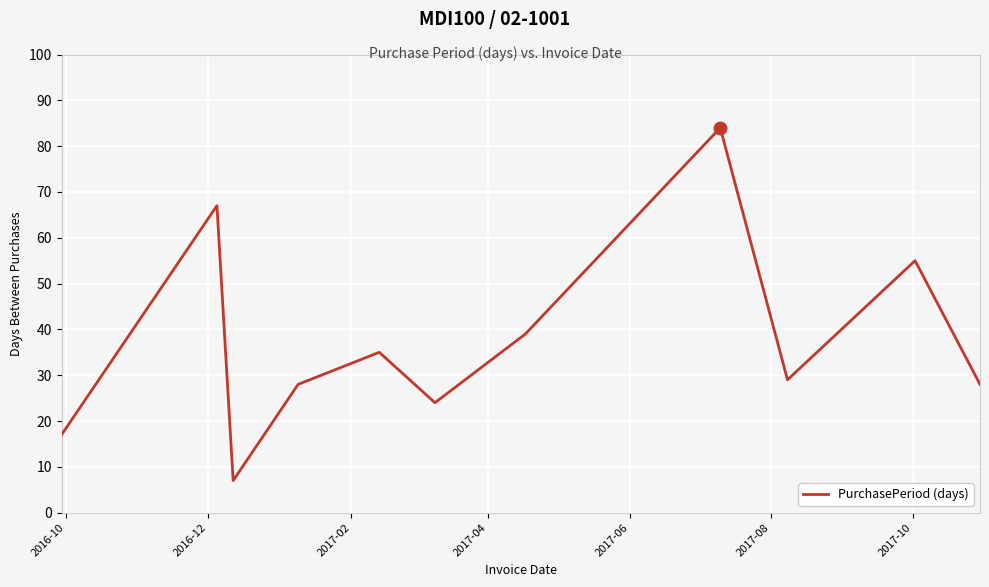

What is the sum of all values?

413